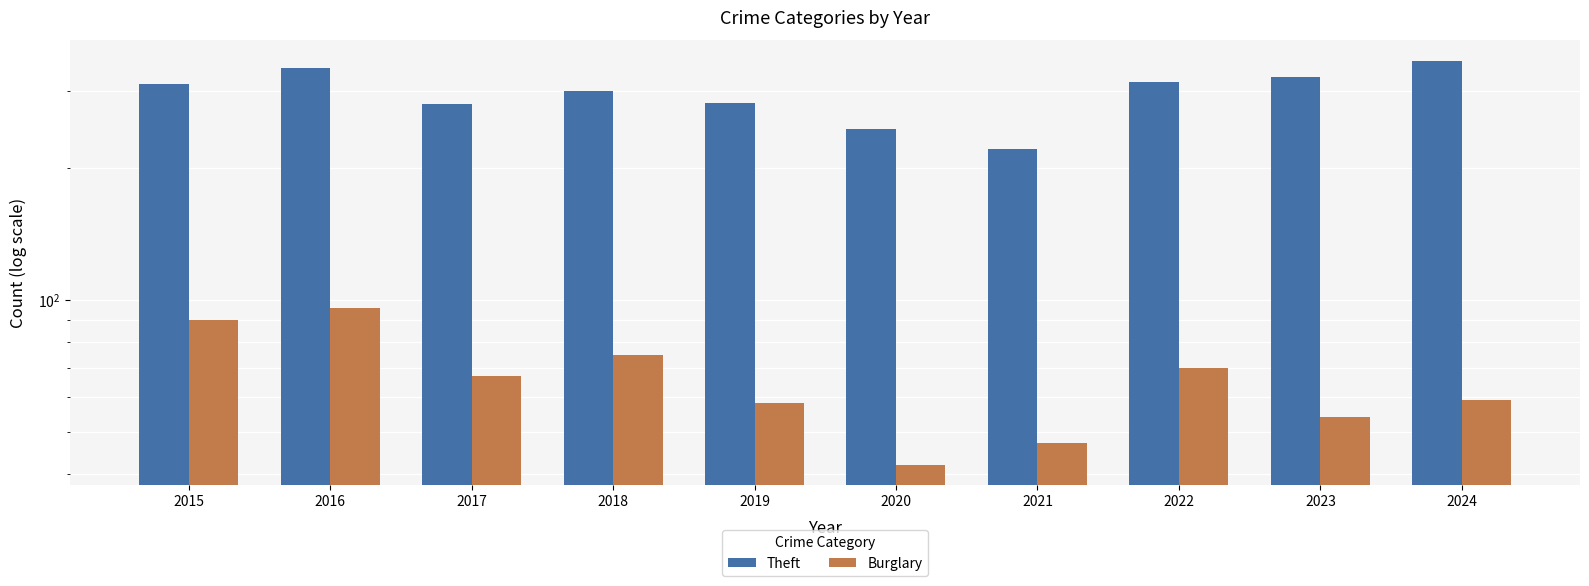

Where is Theft nearest to the value 286?

2019